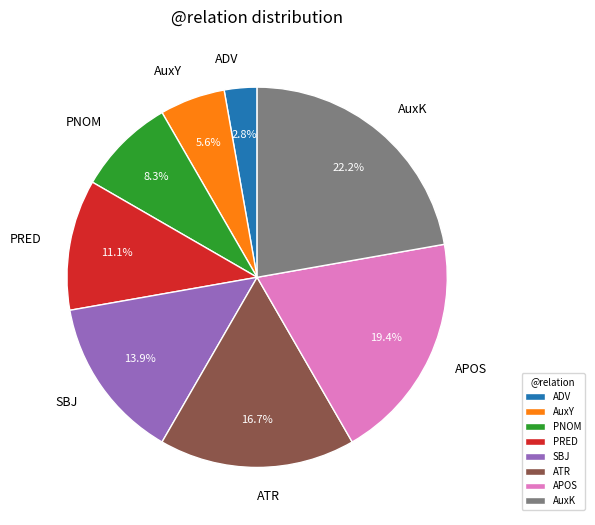

Rank the categories by value from lowest to highest.

ADV, AuxY, PNOM, PRED, SBJ, ATR, APOS, AuxK